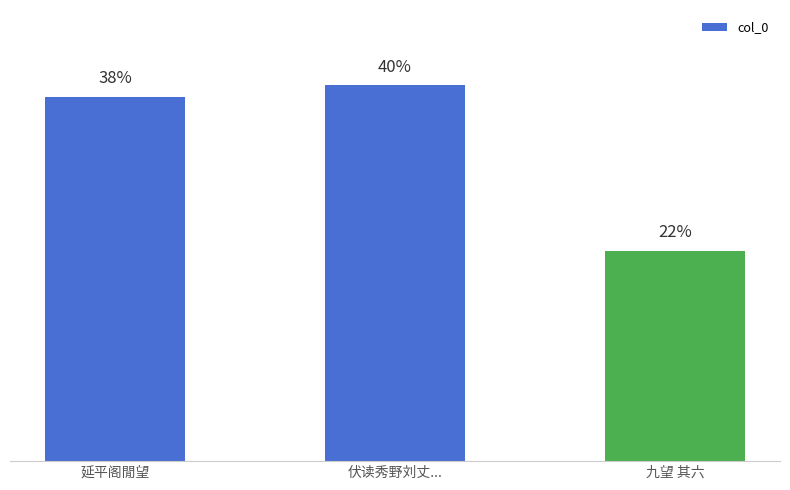

Does the chart contain any negative values?

No